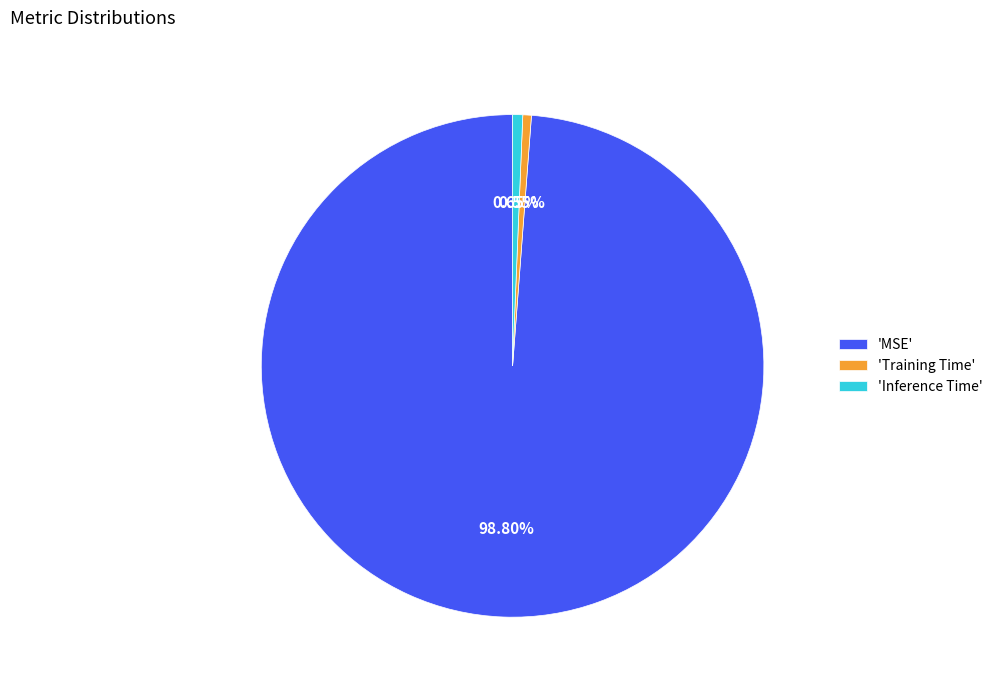

Combined, do 'MSE' and 'Inference Time' account for over 50%?

Yes